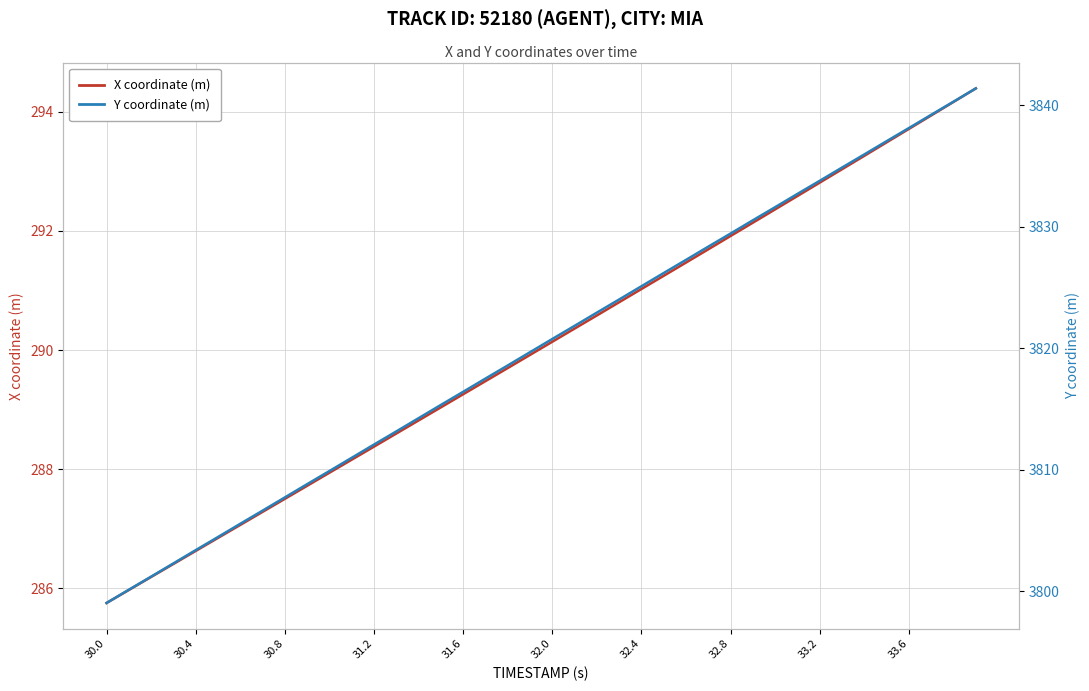

True or false: X coordinate (m) has more than 0 interior local peaks.

False